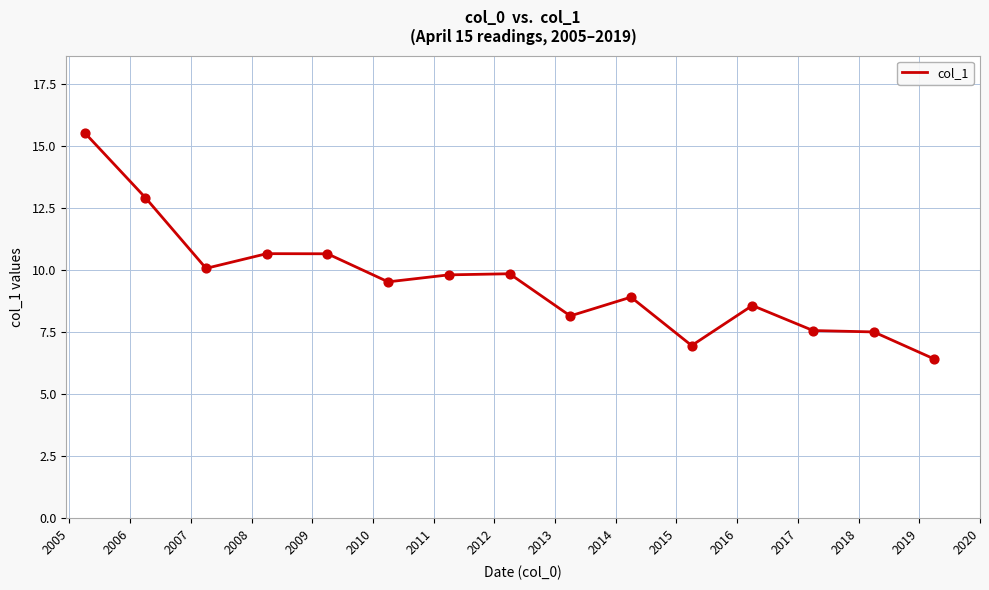

What is the difference between the maximum and minimum values?

9.1